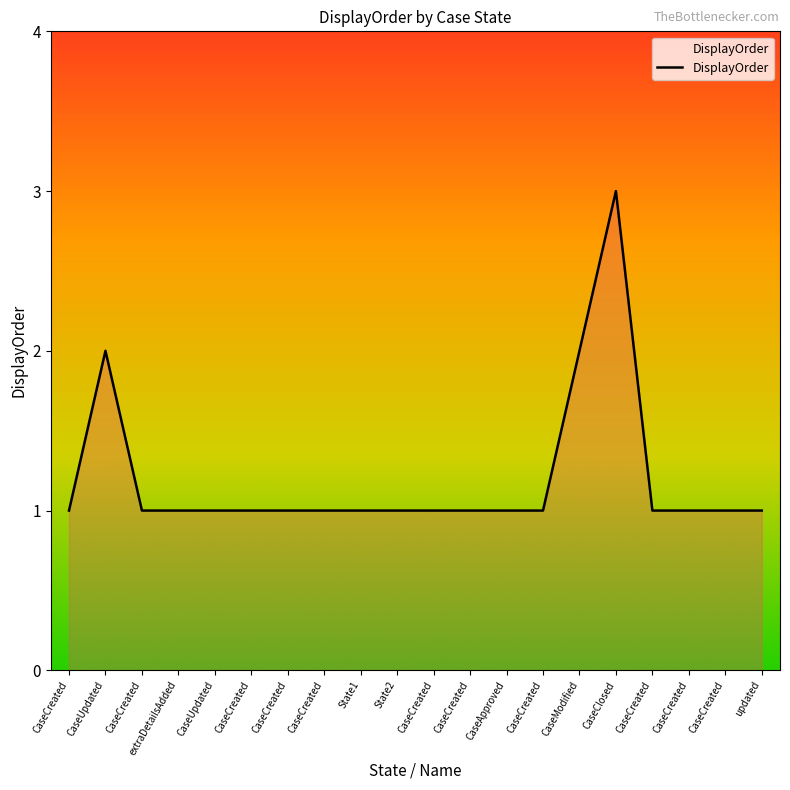

Does the chart have visible grid lines?

No